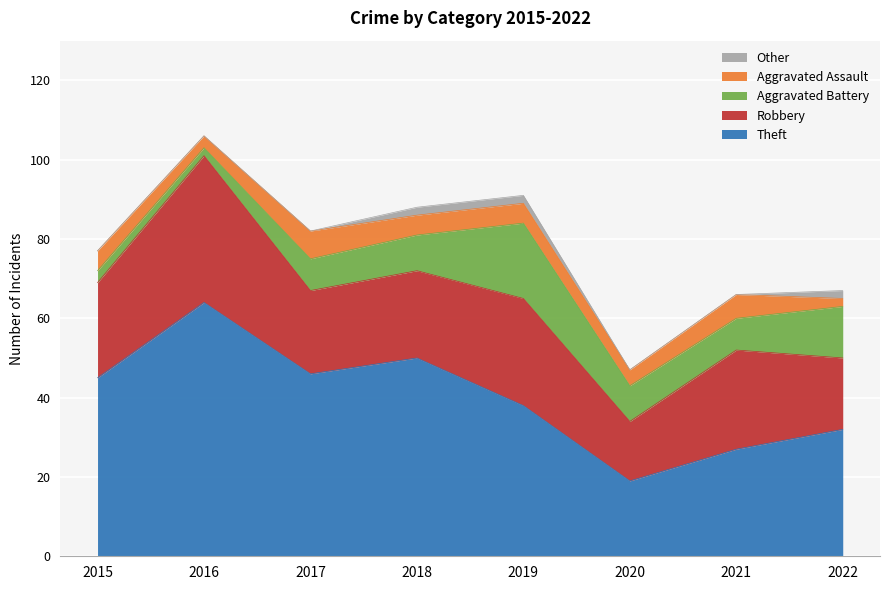

What is the average value of the Other series?

1